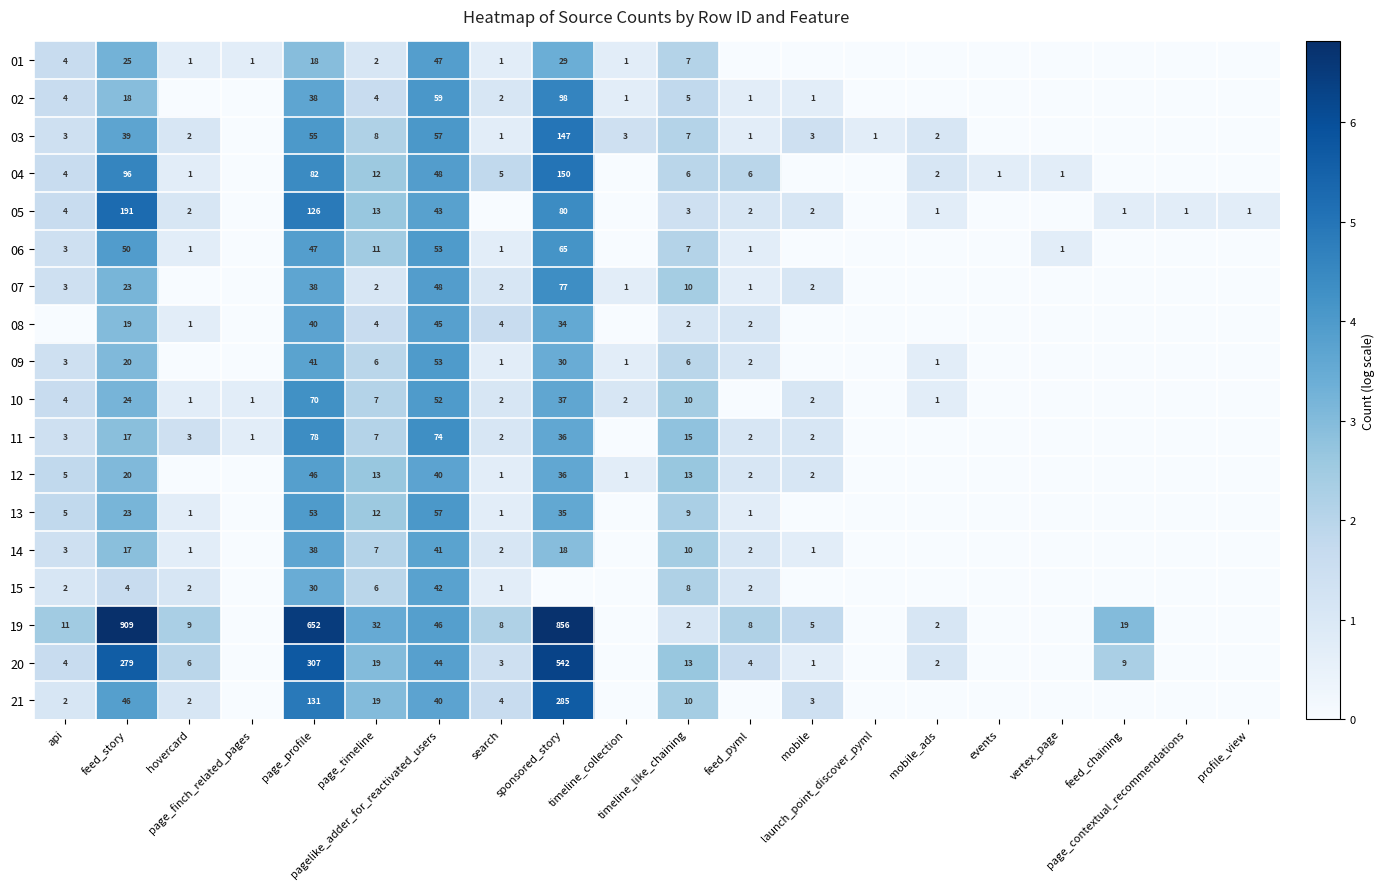

Is it true that 02 equals 2.4 at page_finch_related_pages?

False